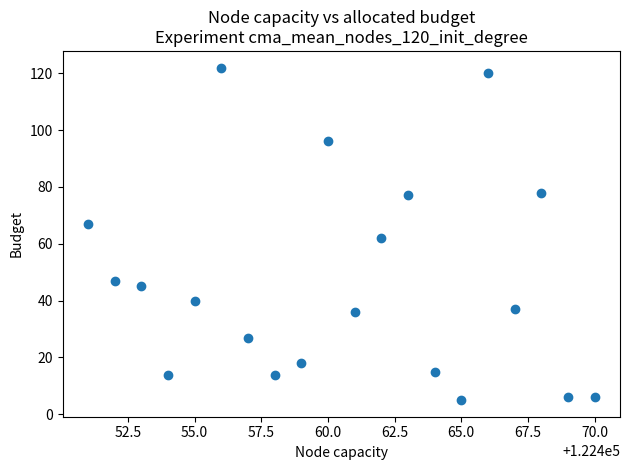

What is the range of Y values (max minus min)?

117